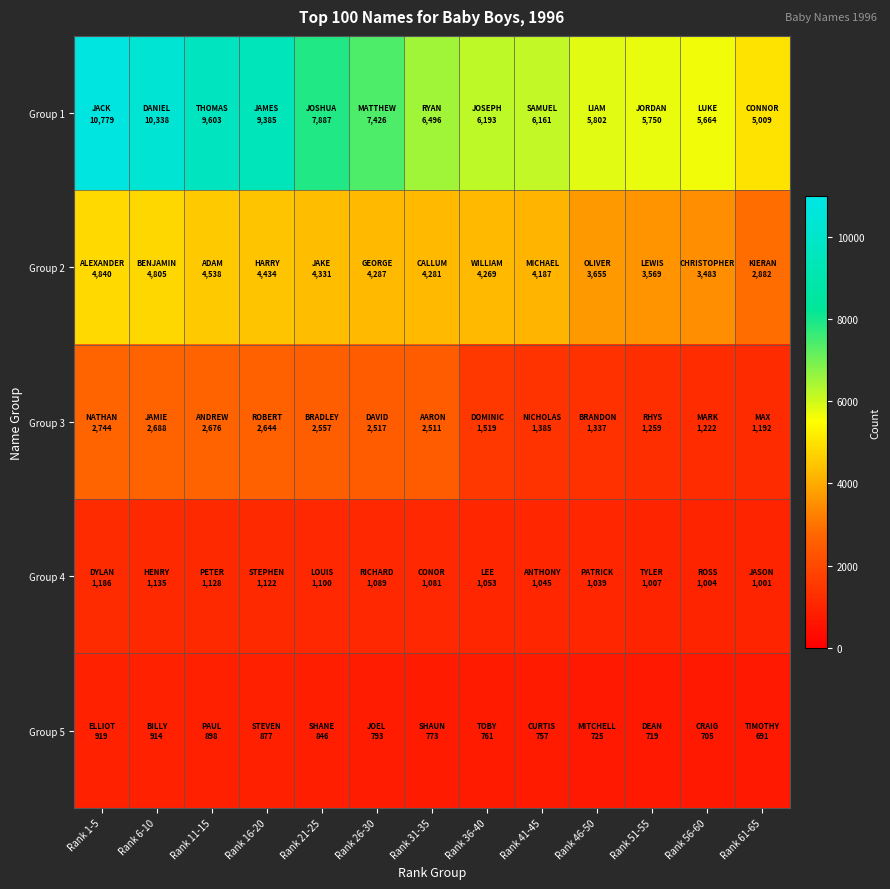

At which category is the sum across all series the highest?

Rank 1-5